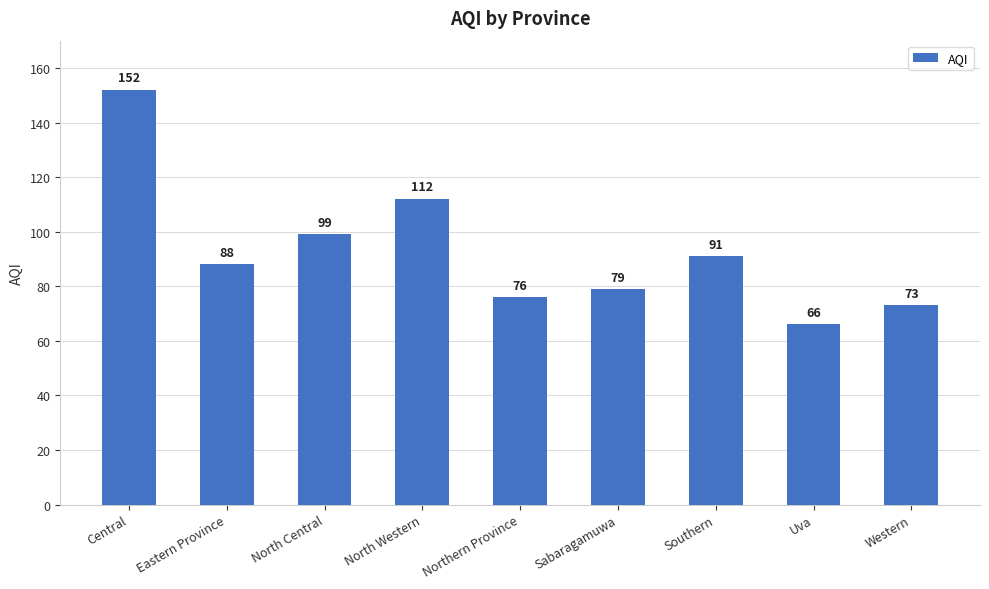

Approximately how many times larger is the value at Western compared to Sabaragamuwa?

0.9